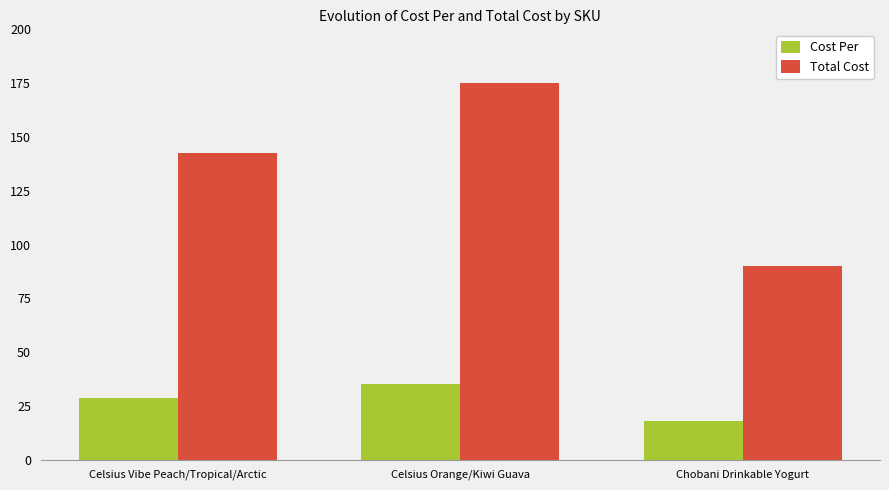

Where is Total Cost nearest to the value 132?

Celsius Vibe Peach/Tropical/Arctic